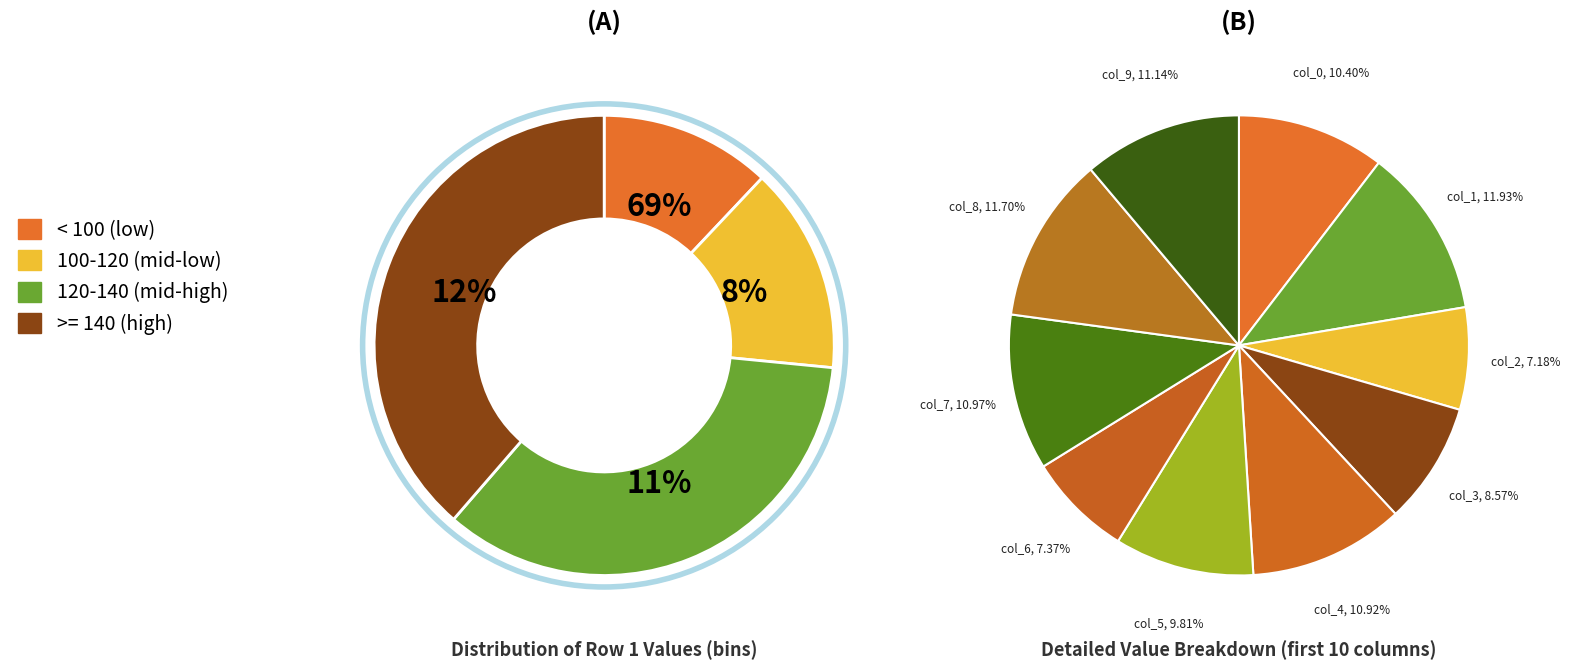

To the nearest percent, what is the combined percentage of 6 and 5?

17%